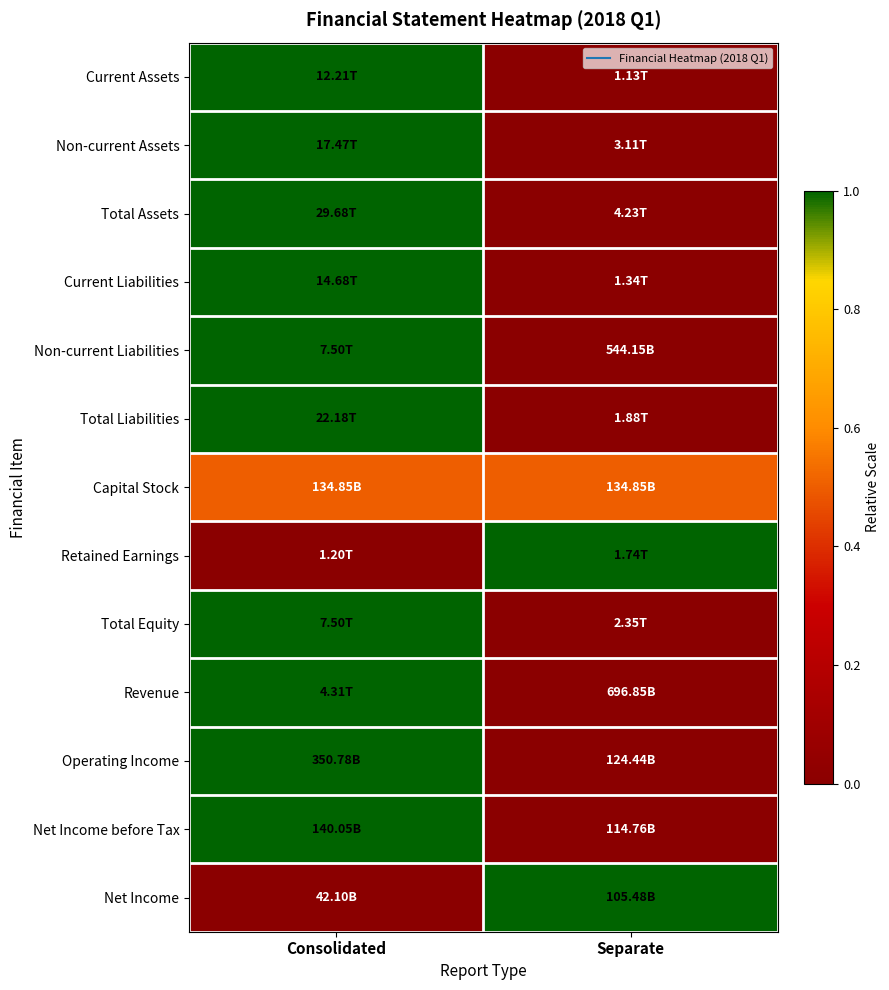

Reading left to right, list all the values displayed in this chart.

Current Assets: Consolidated=1.0	Separate=0.0
Non-current Assets: Consolidated=1.0	Separate=0.0
Total Assets: Consolidated=1.0	Separate=0.0
Current Liabilities: Consolidated=1.0	Separate=0.0
Non-current Liabilities: Consolidated=1.0	Separate=0.0
Total Liabilities: Consolidated=1.0	Separate=0.0
Capital Stock: Consolidated=0.5	Separate=0.5
Retained Earnings: Consolidated=0.0	Separate=1.0
Total Equity: Consolidated=1.0	Separate=0.0
Revenue: Consolidated=1.0	Separate=0.0
Operating Income: Consolidated=1.0	Separate=0.0
Net Income before Tax: Consolidated=1.0	Separate=0.0
Net Income: Consolidated=0.0	Separate=1.0